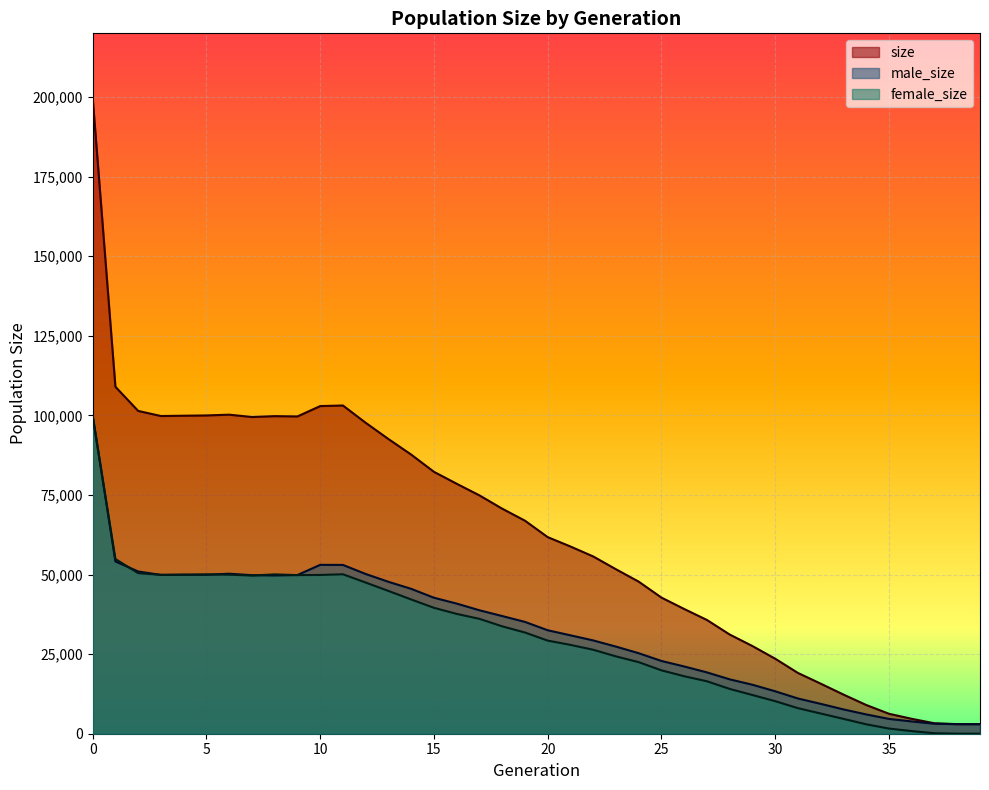

What is the total value across all series at 39?

6000